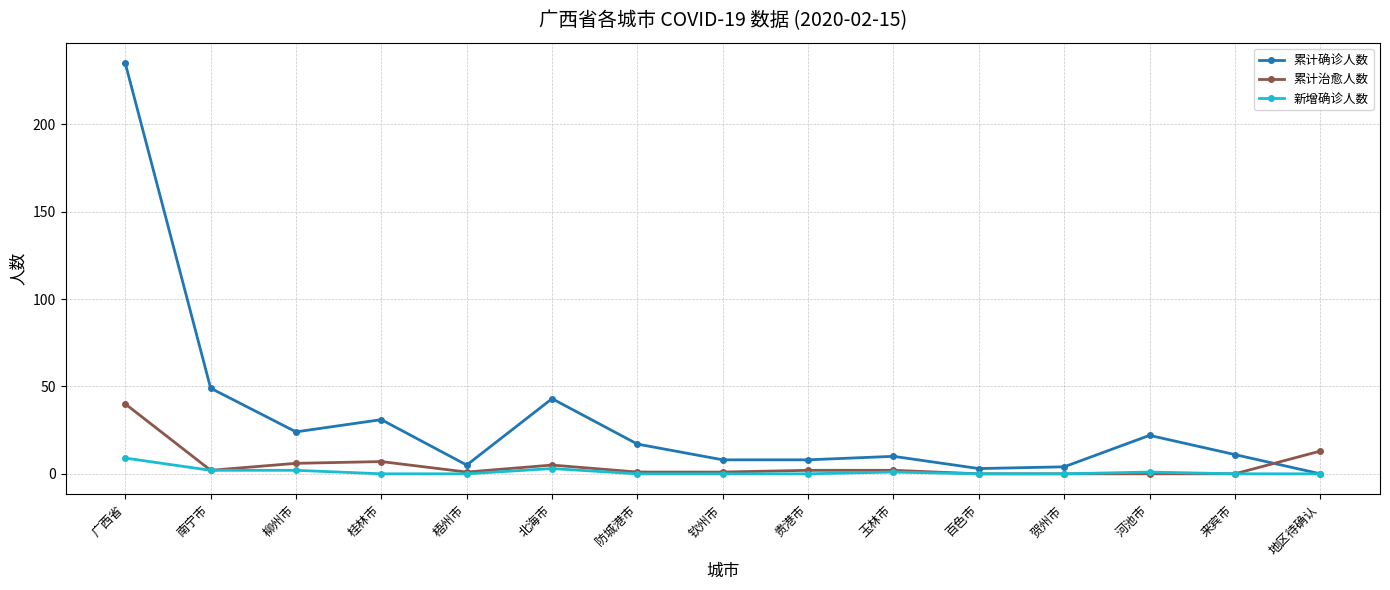

Rank the series by their maximum value, from lowest to highest.

新增确诊人数, 累计治愈人数, 累计确诊人数